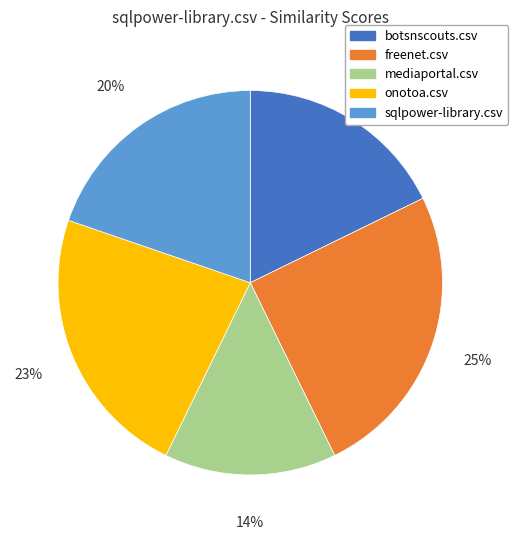

What is the largest slice in the pie chart?

freenet.csv